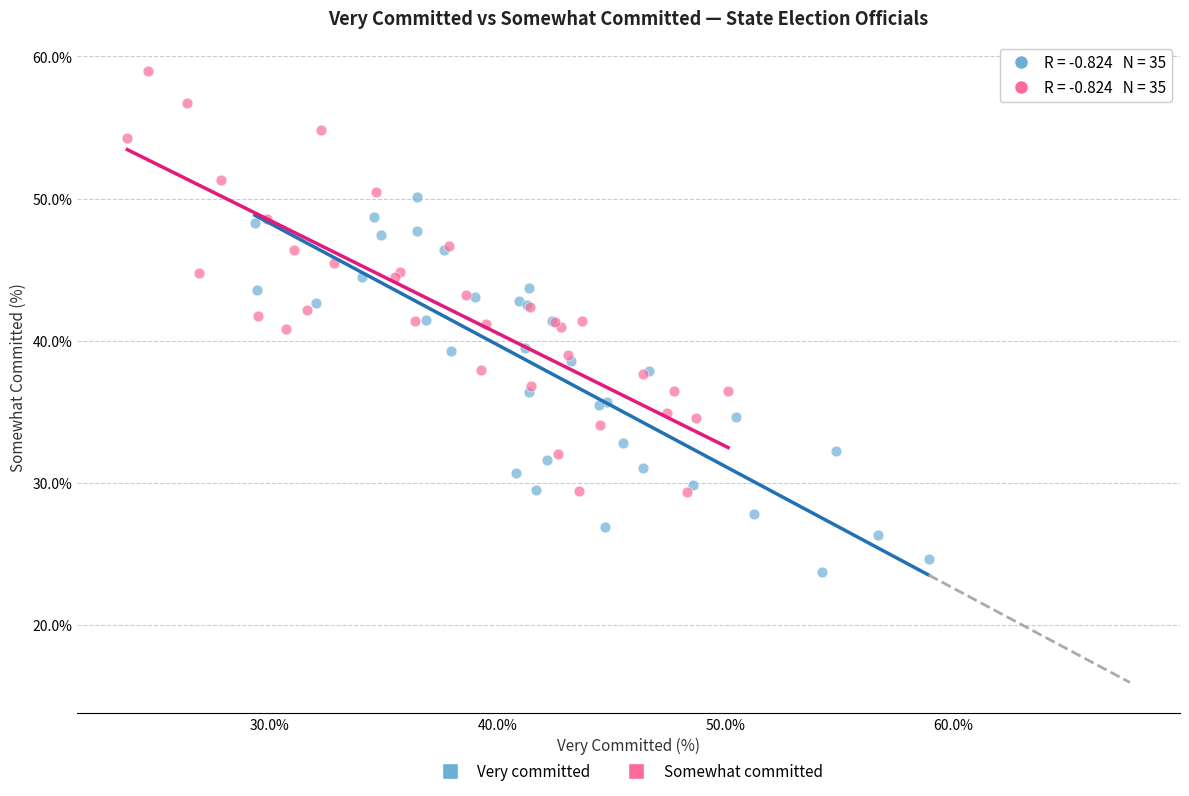

Which series reaches the maximum Y coordinate?

Somewhat committed